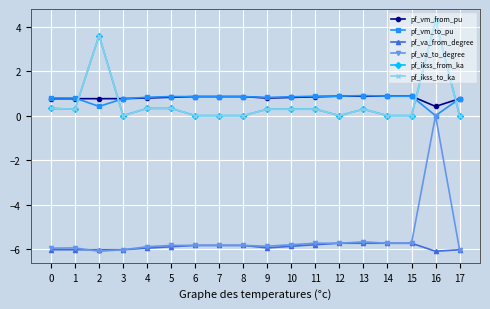

List the labels in order of pf_ikss_from_ka value, largest first.

16, 2, 0, 4, 5, 13, 1, 9, 10, 11, 3, 6, 7, 8, 12, 14, 15, 17